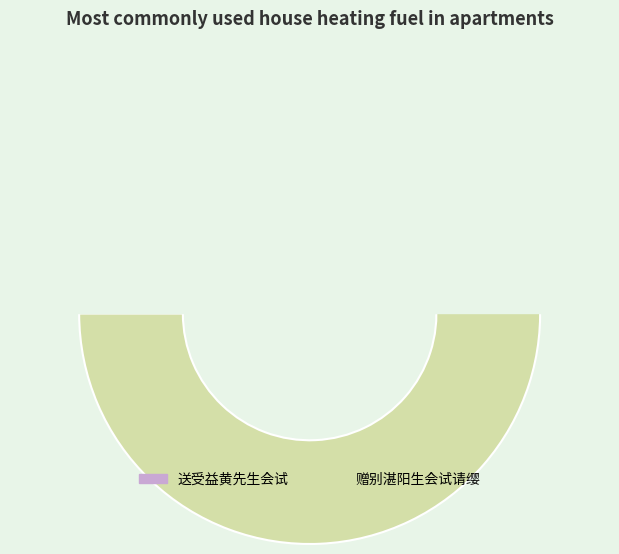

Do 赠别湛阳生会试请缨 and 送受益黄先生会试 together represent more than half of the pie?

Yes